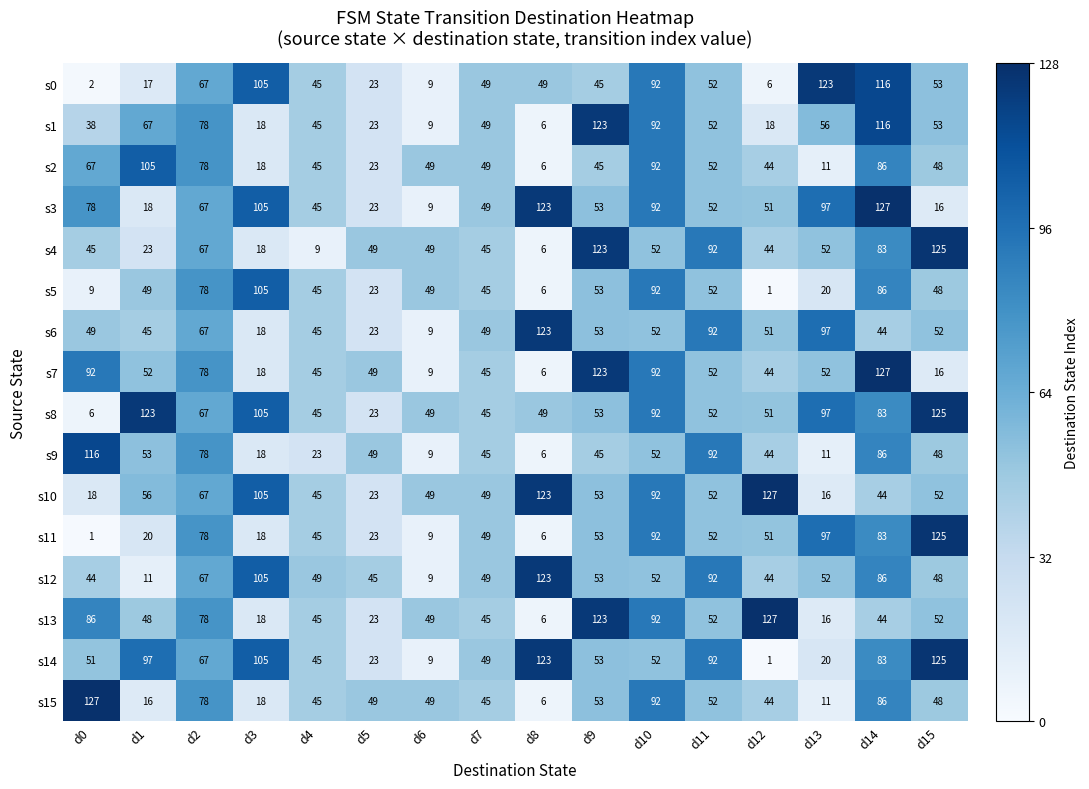

Between d2 and d4, which series saw the biggest shift?

s4